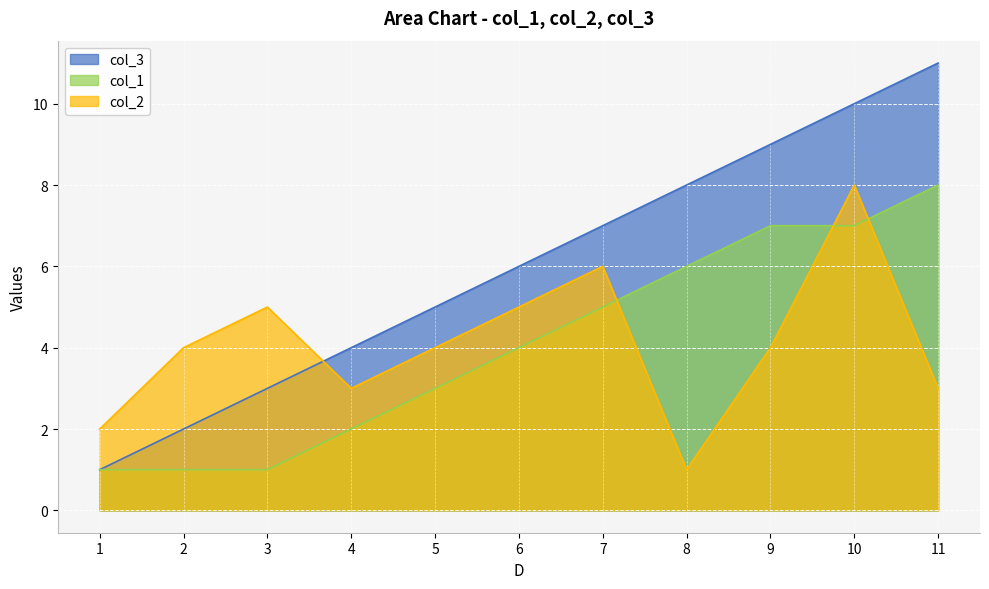

Reading left to right, what are all the values shown in this chart?

col_3: 1=1	2=2	3=3	4=4	5=5	6=6	7=7	8=8	9=9	10=10	11=11
col_1: 1=1	2=1	3=1	4=2	5=3	6=4	7=5	8=6	9=7	10=7	11=8
col_2: 1=2	2=4	3=5	4=3	5=4	6=5	7=6	8=1	9=4	10=8	11=3